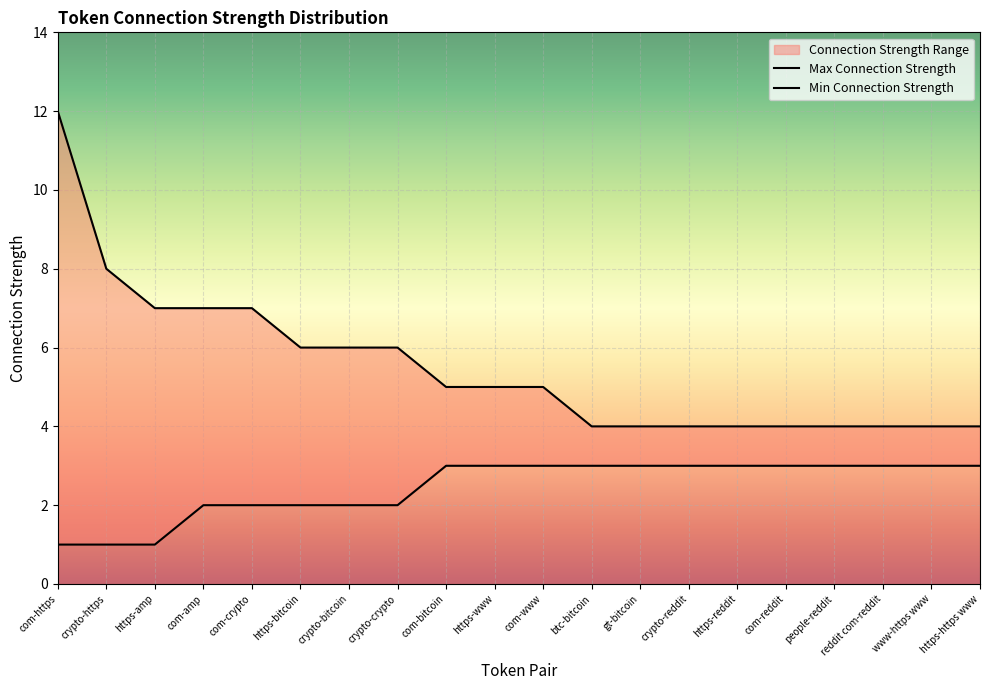

At which category is the sum across all series the highest?

com-https